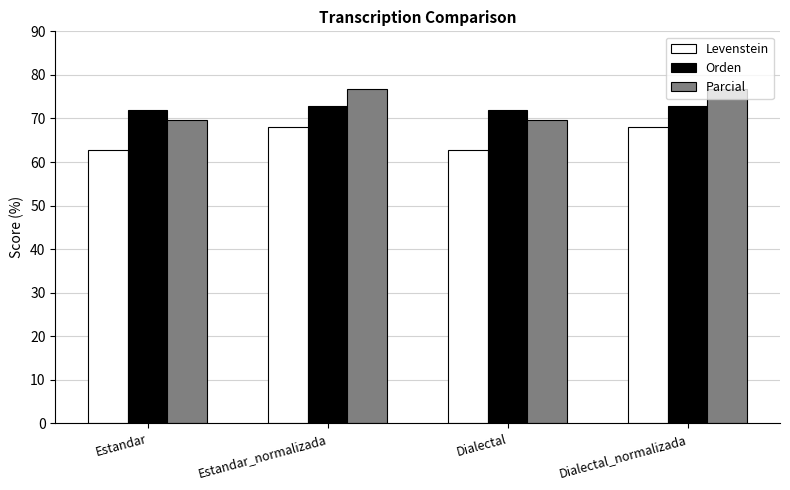

What is the label of the 1st bar from the left?

Estandar